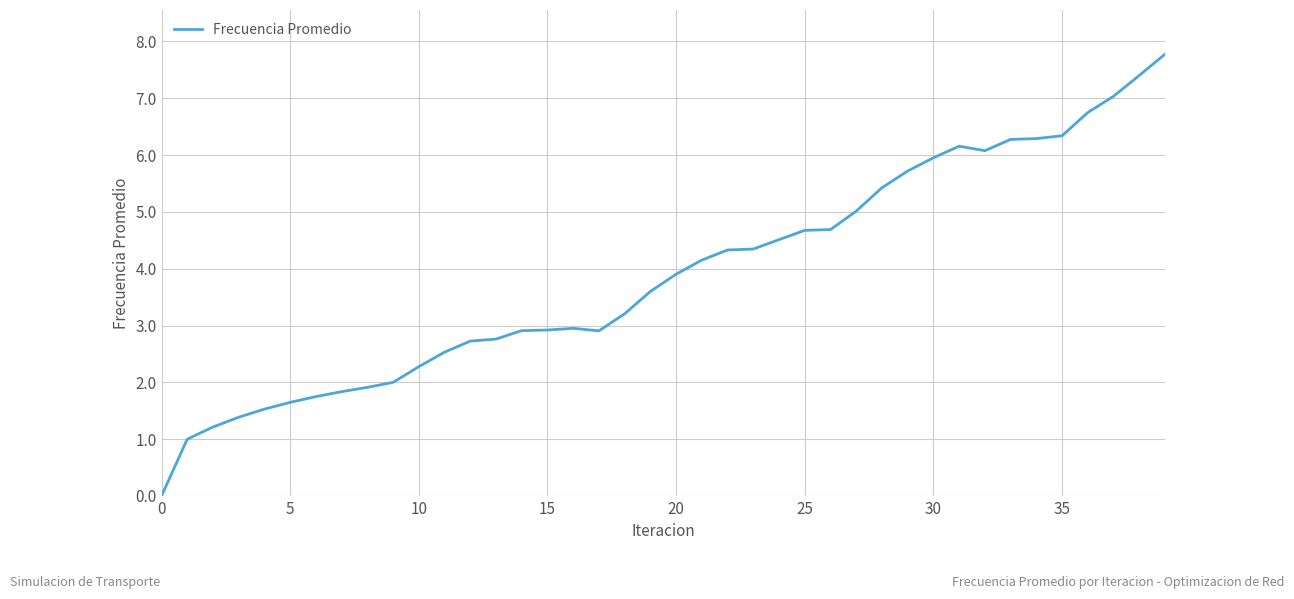

What is the difference between the maximum and second lowest values?

6.8